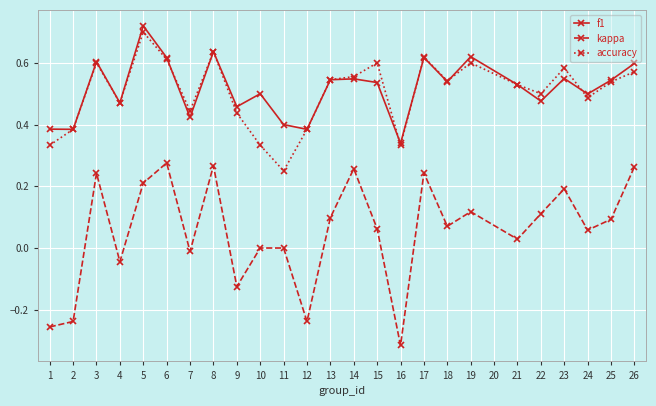

Where is the first local maximum for kappa?

3